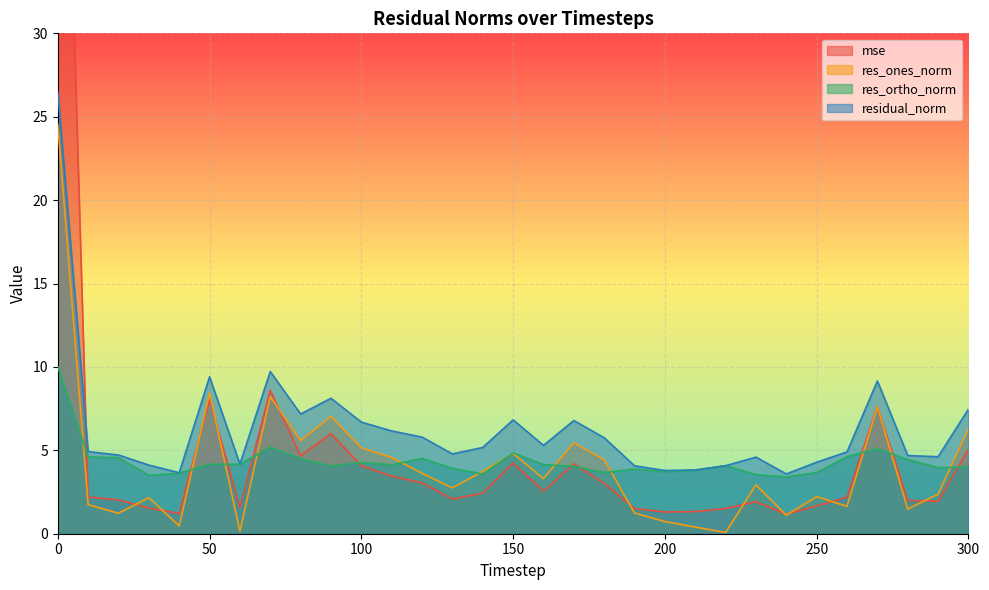

What is the value of the res_ones_norm point at the 31st from the left?

6.3